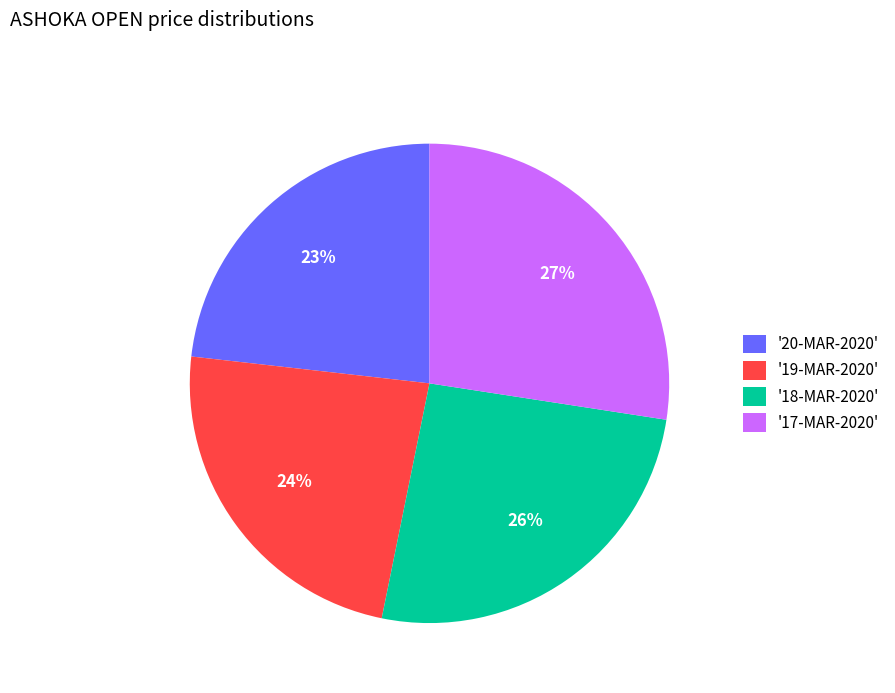

What is the ratio of the value at '18-MAR-2020' to the value at '20-MAR-2020'?

1.1